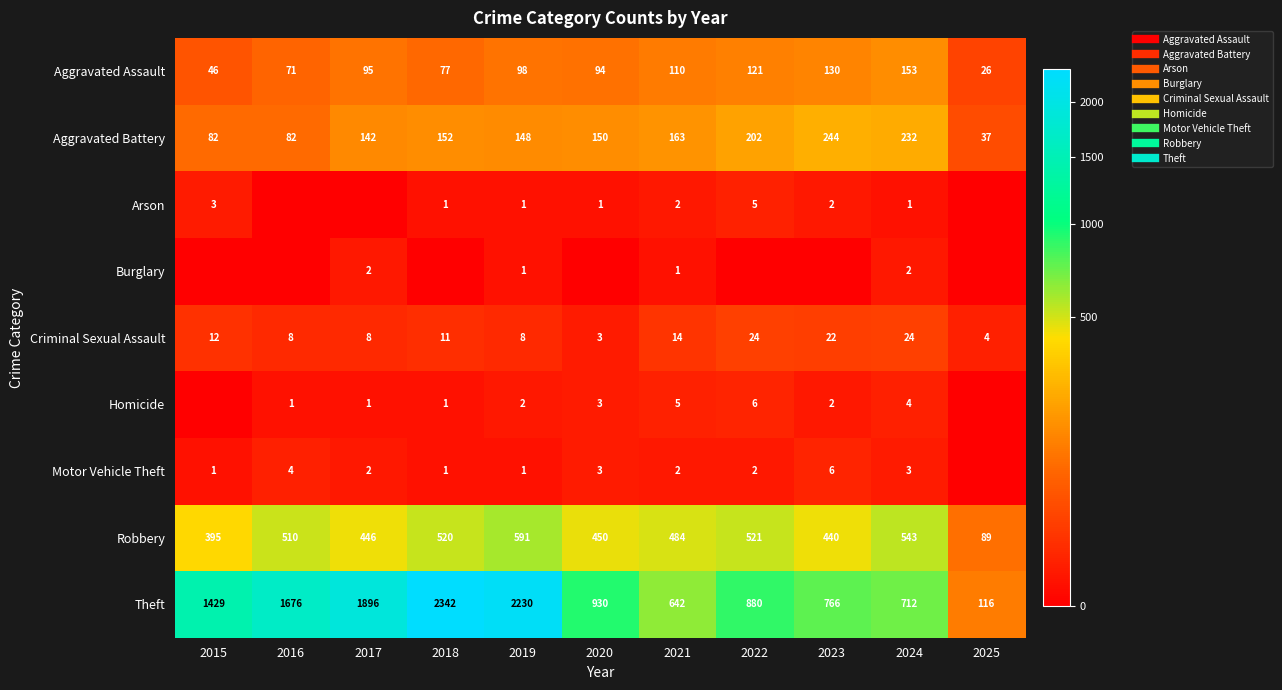

What is the sum of all Aggravated Battery values?

1634